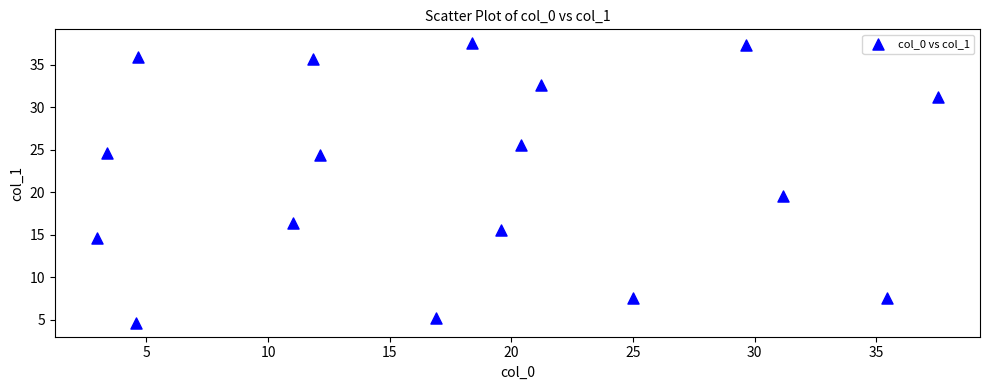

What Y value in the scatter plot is closest to 21?

19.6